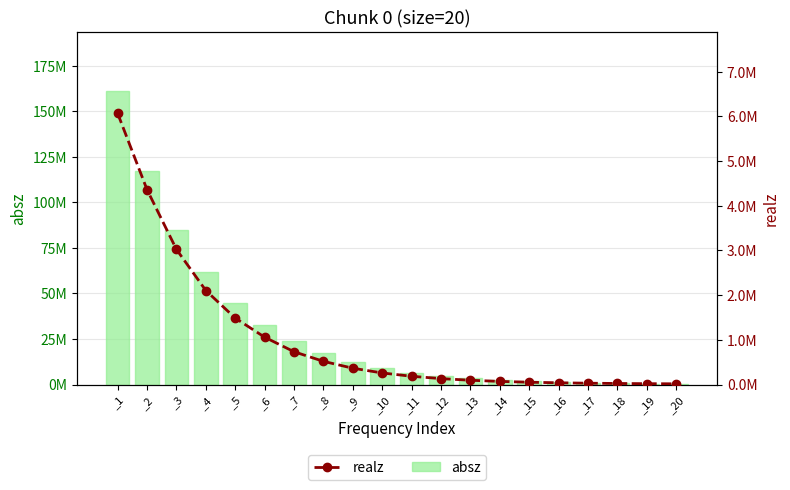

The value of absz at _4 is 61804400.0. True or false?

True